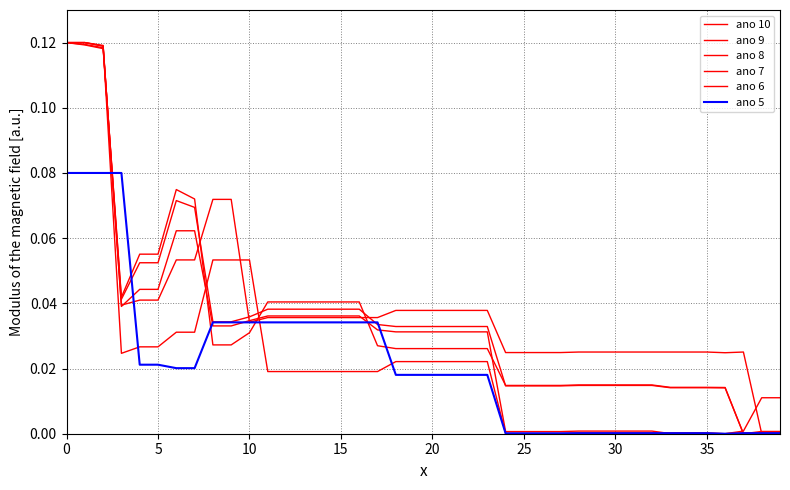

Which series has the largest total across all categories?

ano 7